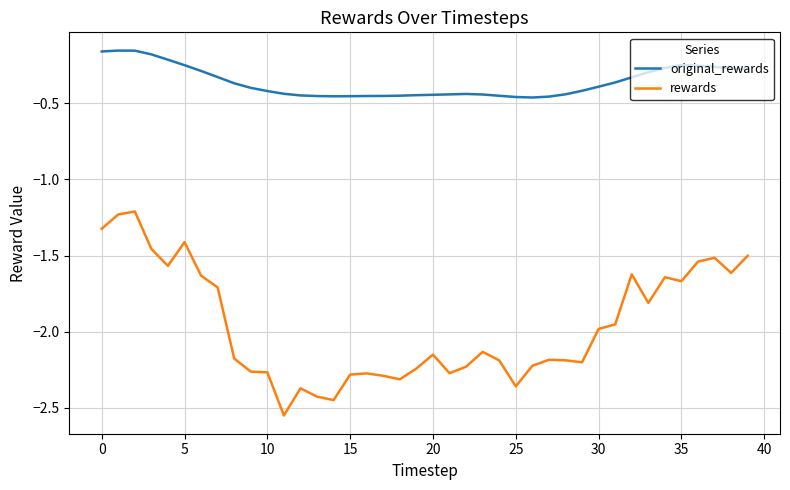

Does the chart display data point markers on the line(s)?

No